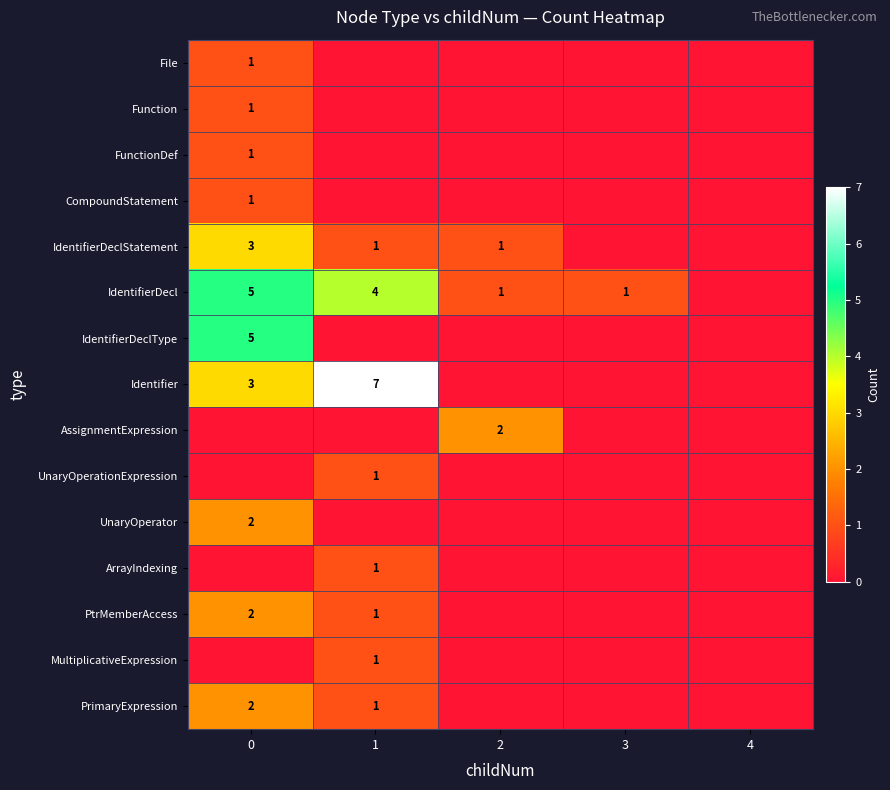

The ArrayIndexing series shows 2 at 1. True or false?

False